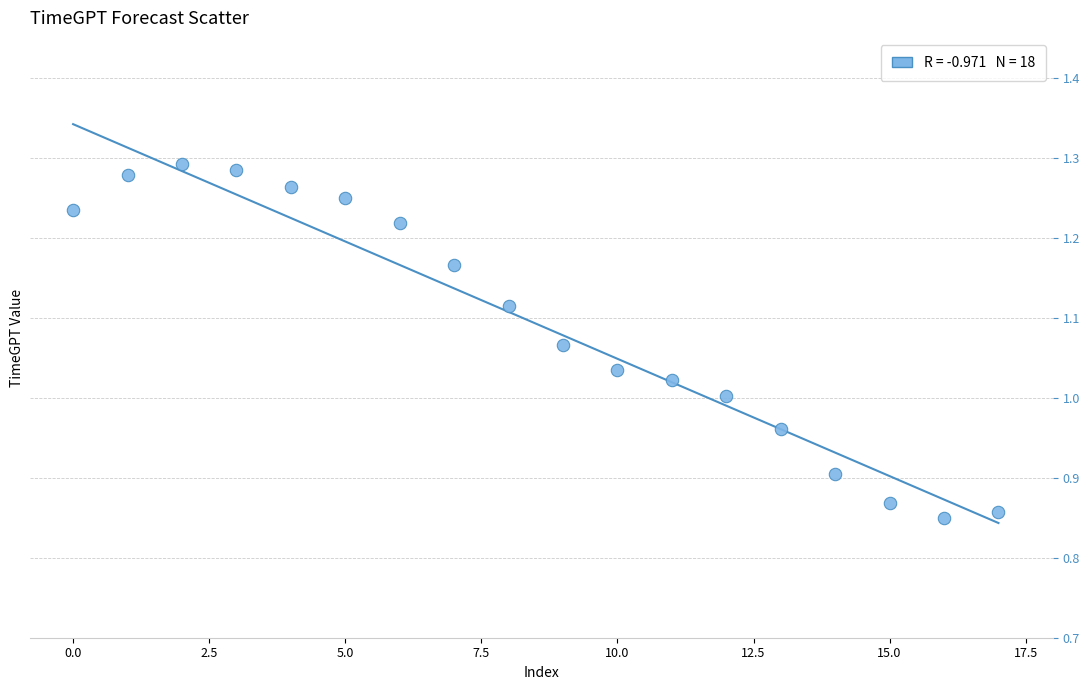

What is the range of Y values (max minus min)?

0.4